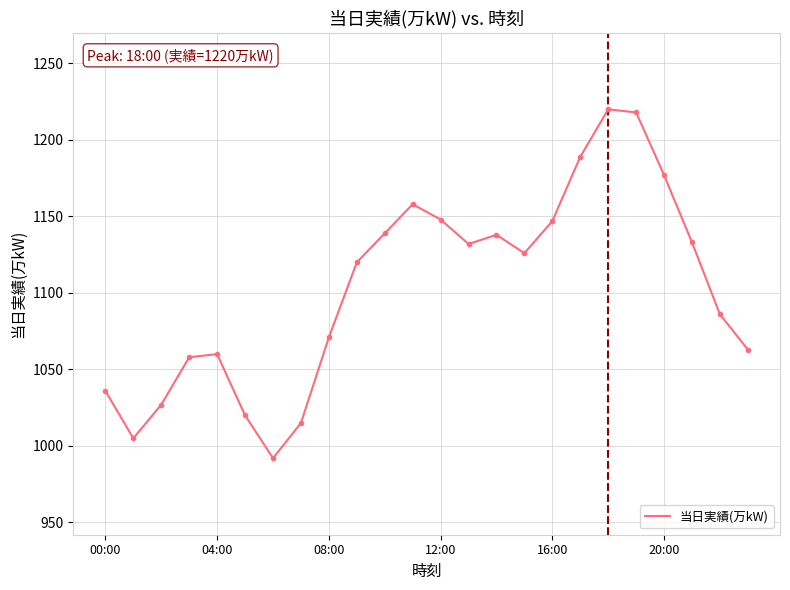

What is the difference between the maximum and minimum values?

228